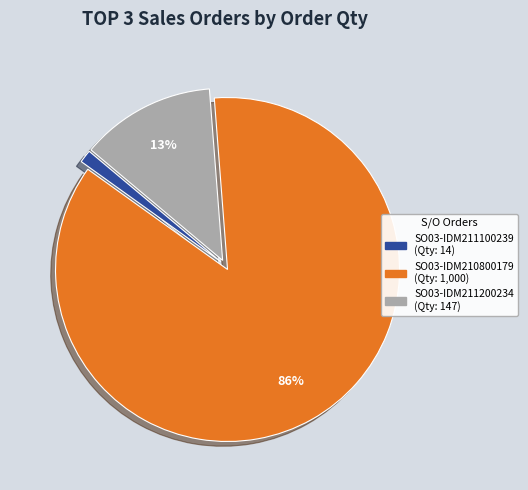

To the nearest percent, what percentage of the pie is SO03-IDM211200234?

13%